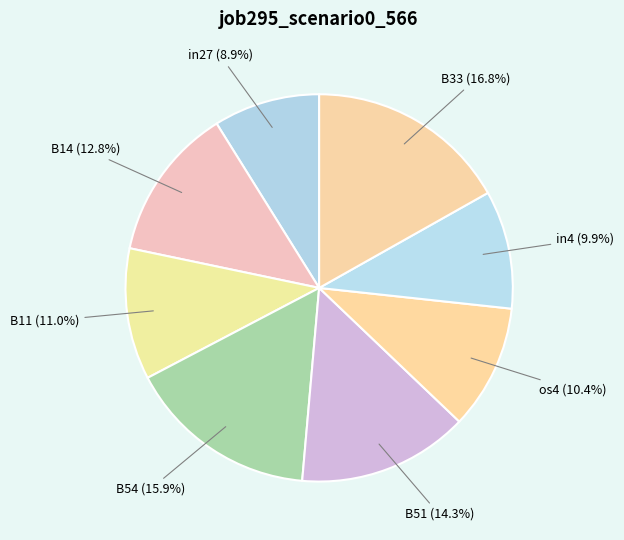

How many segments does this pie chart have?

8